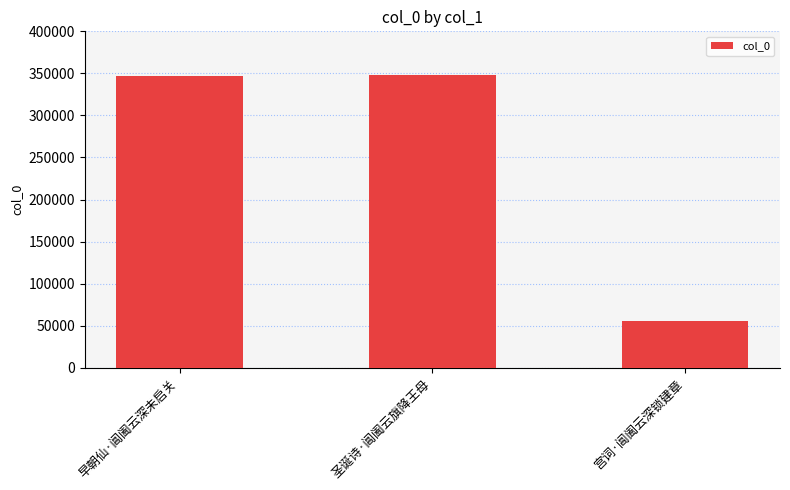

What is the label of the 2nd bar from the left?

圣诞诗·阊阖云旗降王母